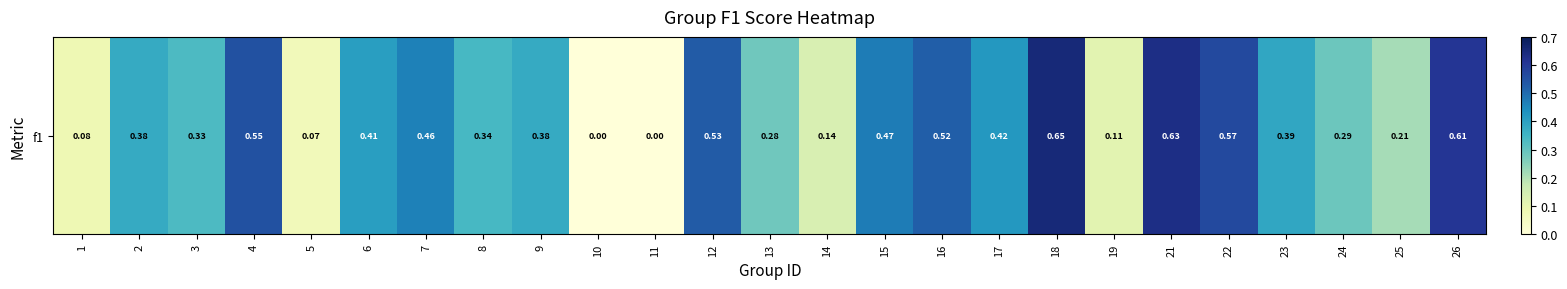

List the labels in order of value, largest first.

18, 21, 26, 22, 4, 12, 16, 15, 7, 17, 6, 23, 2, 9, 8, 3, 24, 13, 25, 14, 19, 1, 5, 10, 11